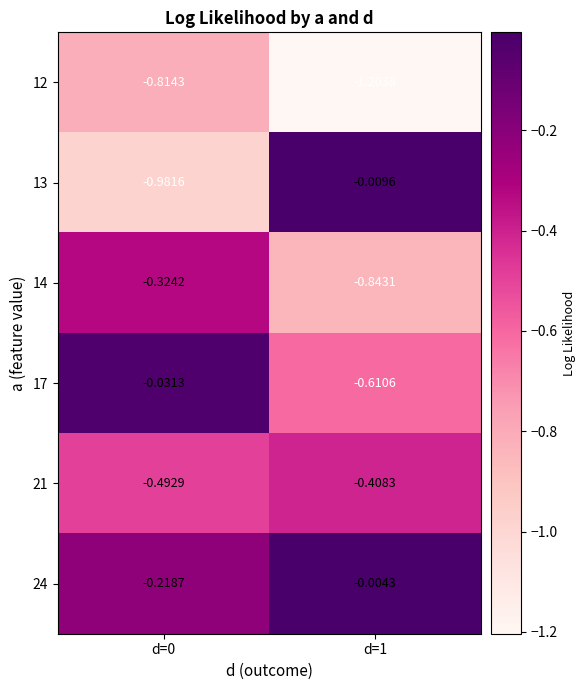

Is the value of 24 at d=0 greater than the value of 13 at d=0?

Yes